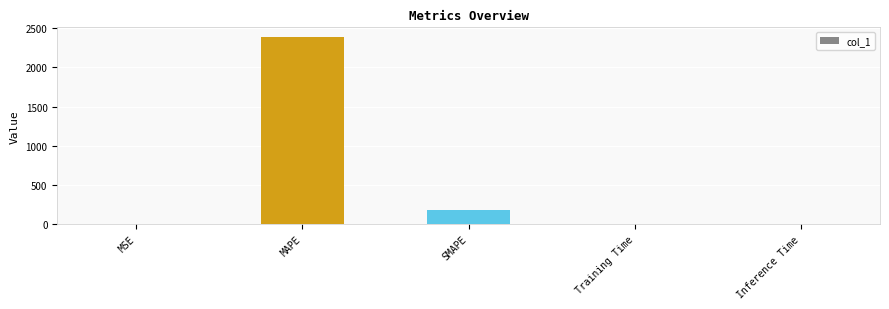

Is it true that the value at MAPE is 2390.9?

True